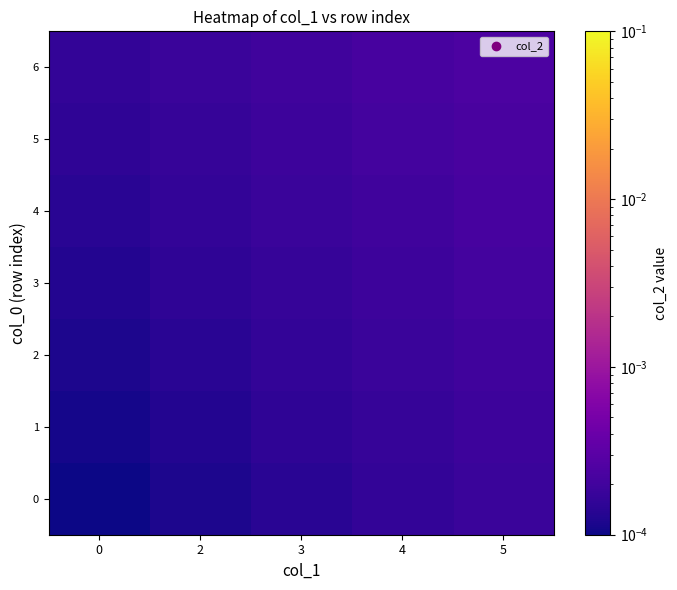

Rank the series by their maximum value, from highest to lowest.

6, 5, 4, 3, 2, 1, 0